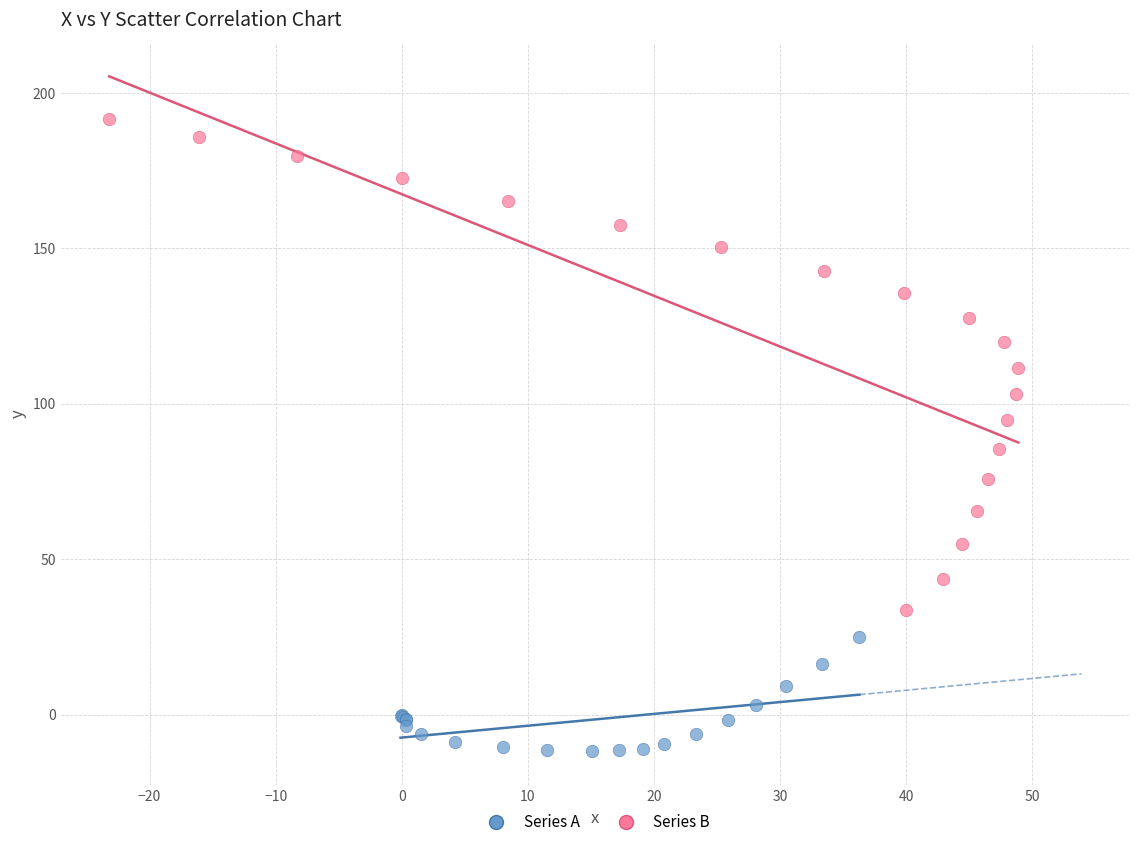

Which series has the largest Y range (max minus min)?

Series B